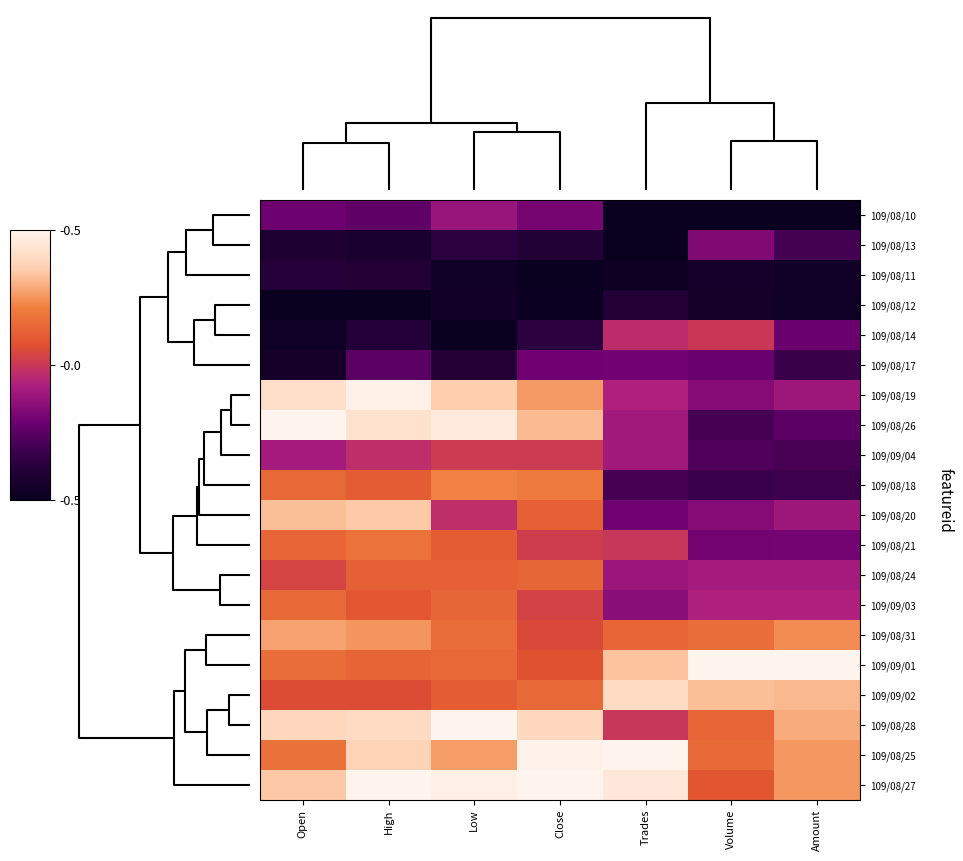

Which label corresponds to the largest value in the chart?

Amount